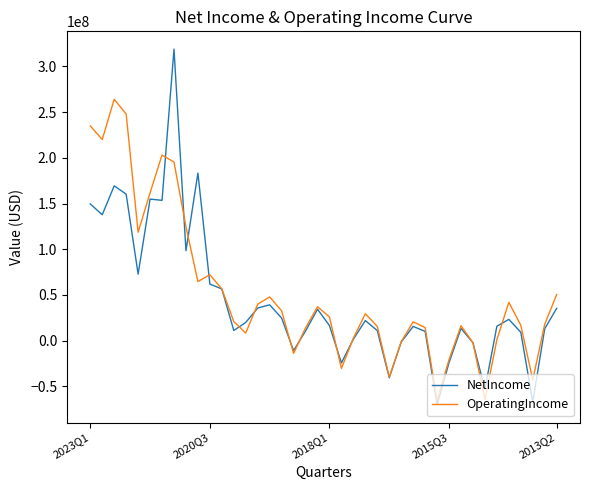

What is the lowest value of the NetIncome series?

-70173000